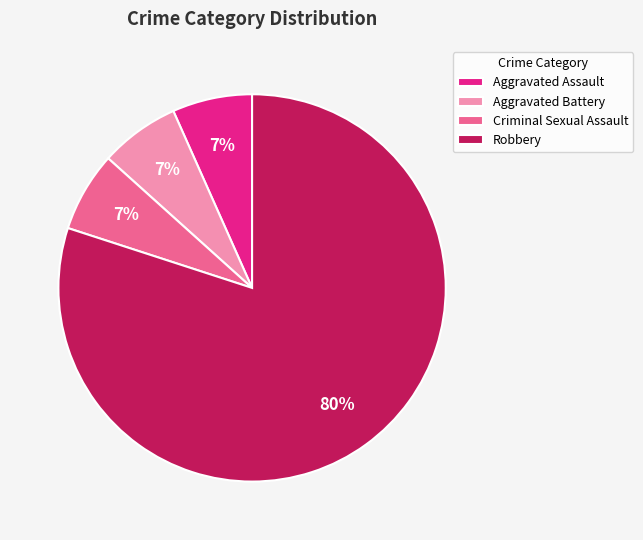

To the nearest percent, what percentage of the pie is Aggravated Battery?

7%